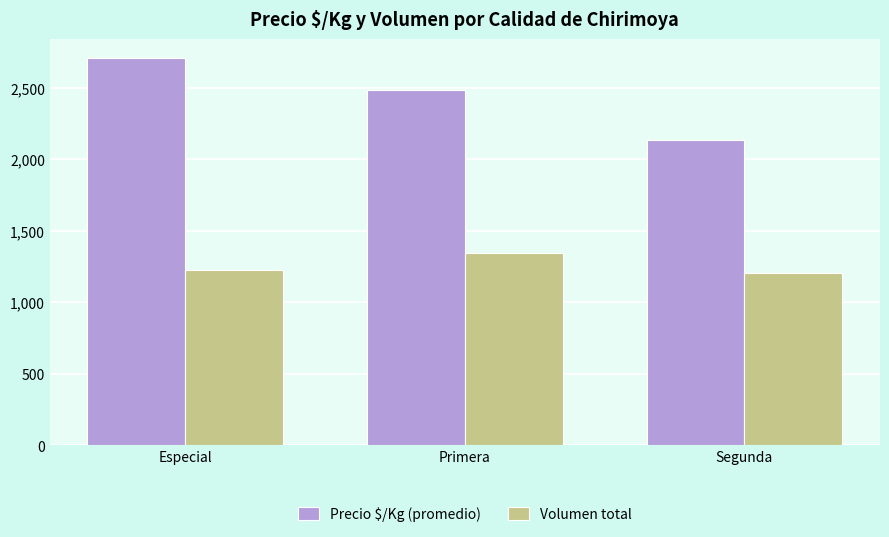

What is the maximum value for Volumen total?

1346